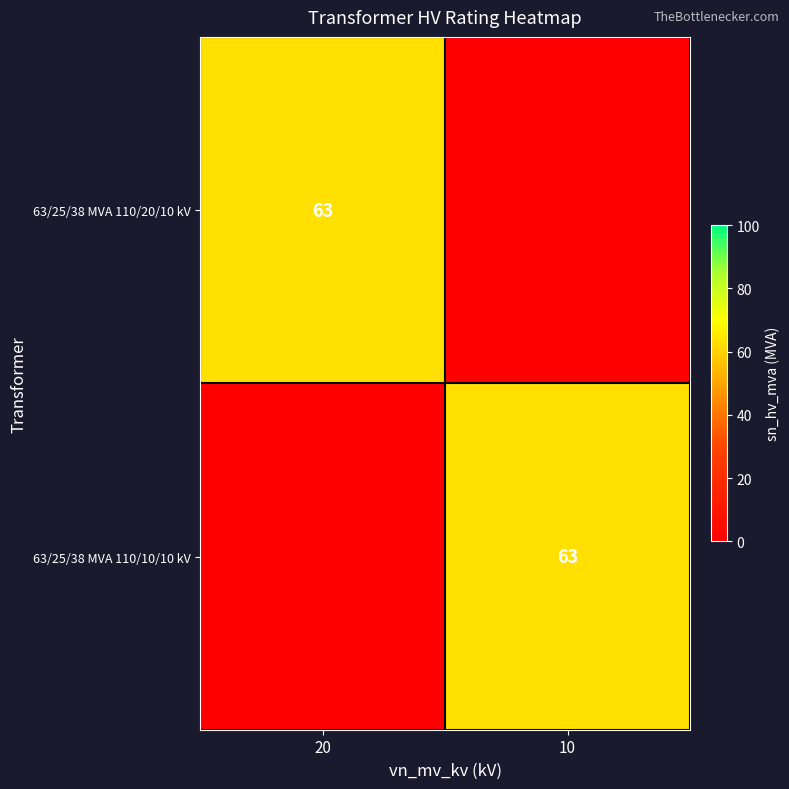

What is the total value across all series at 10?

63